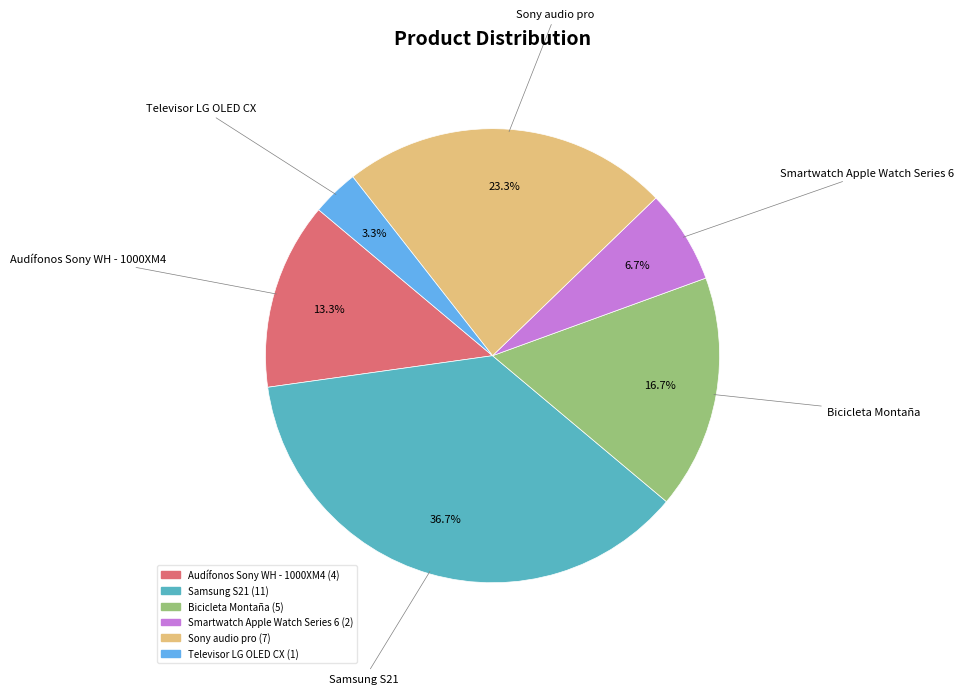

Count the number of slices in the pie.

6